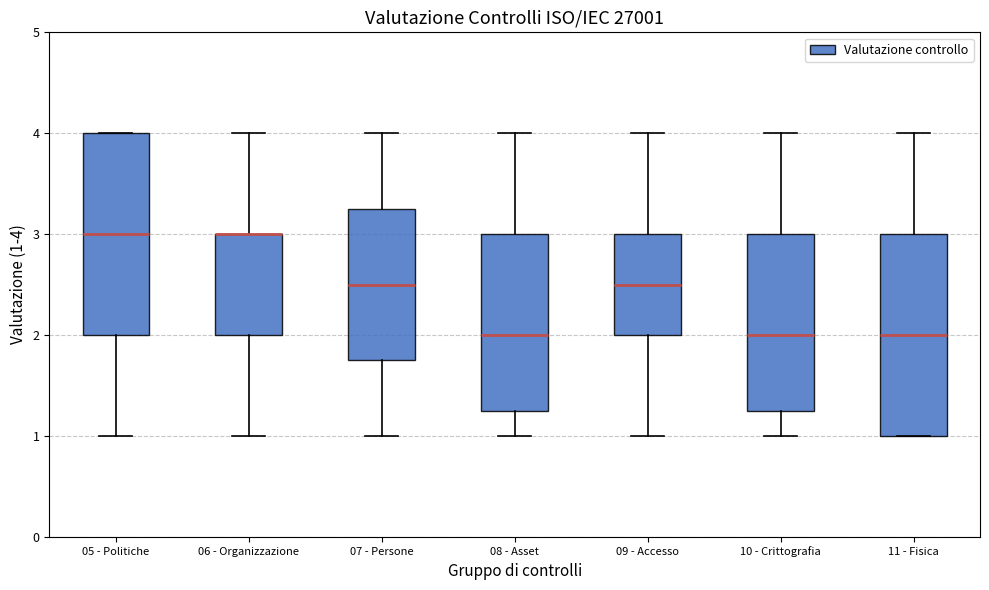

Reading left to right, read every box against the y-axis: the position of its median line, the range the box covers, and the ends of its whiskers. The values are not printed on the chart, so give them approximately, as read against the axis.

05 - Politiche: median 3.0, box 2.0 to 4.0, whiskers 1.0 to 4.0
06 - Organizzazione: median 3.0 (drawn on the box's upper edge), box 2.0 to 3.0, whiskers 1.0 to 4.0
07 - Persone: median 2.5, box 1.8 to 3.3, whiskers 1.0 to 4.0
08 - Asset: median 2.0, box 1.3 to 3.0, whiskers 1.0 to 4.0
09 - Accesso: median 2.5, box 2.0 to 3.0, whiskers 1.0 to 4.0
10 - Crittografia: median 2.0, box 1.3 to 3.0, whiskers 1.0 to 4.0
11 - Fisica: median 2.0, box 1.0 to 3.0, whiskers 1.0 to 4.0